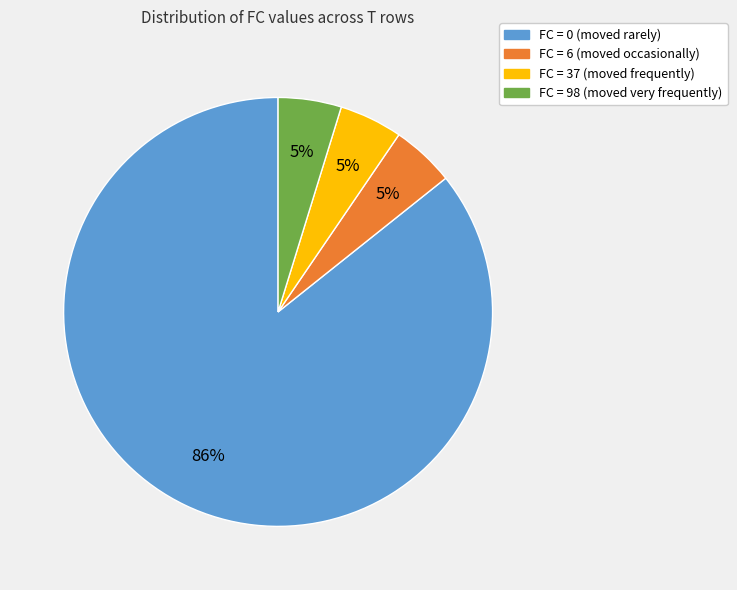

True or false: FC = 37 (moved frequently) accounts for 15% of the total.

False